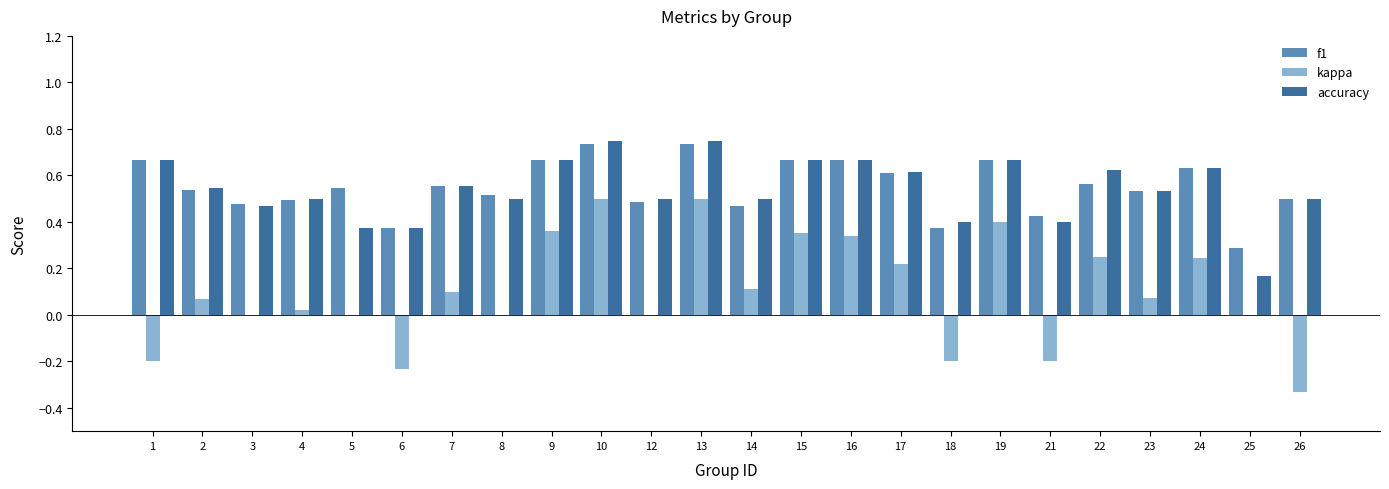

What are all the series names shown in the legend?

f1, kappa, accuracy